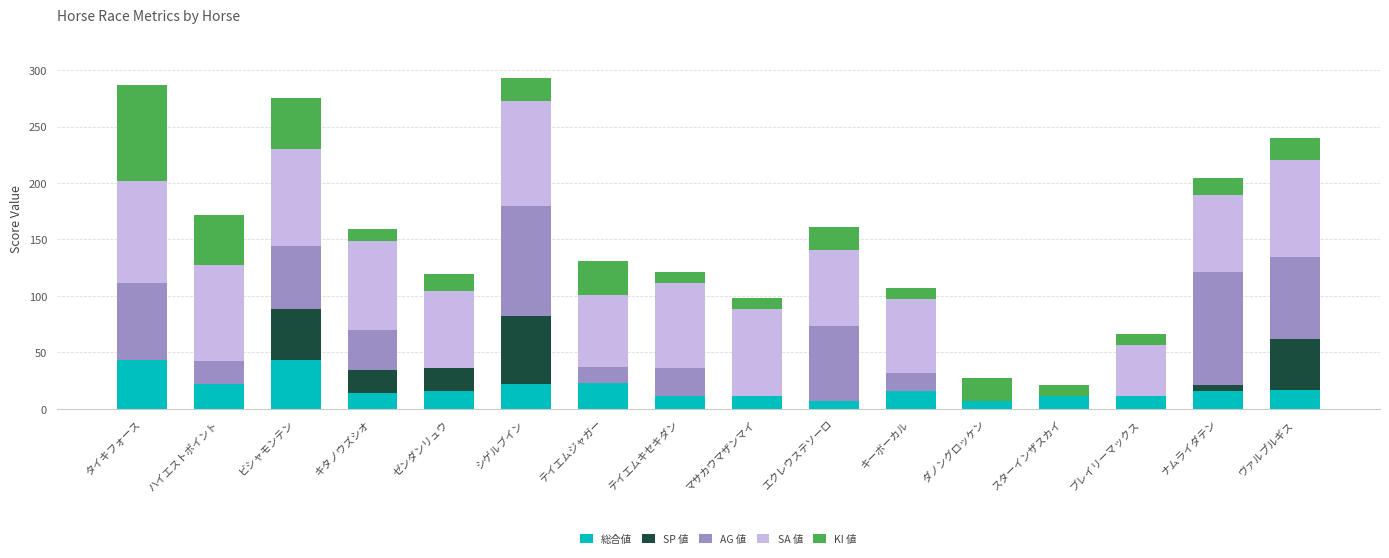

What is the average value of the 総合値 series?

18